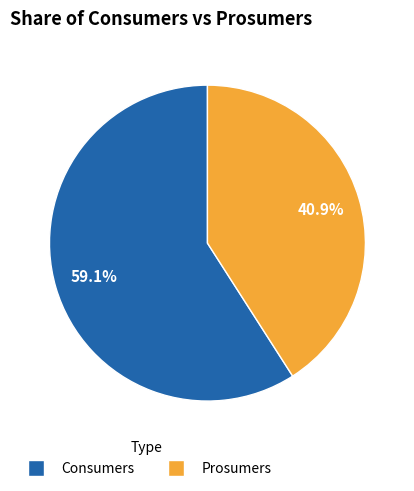

To the nearest percent, what portion does Consumers represent?

59%